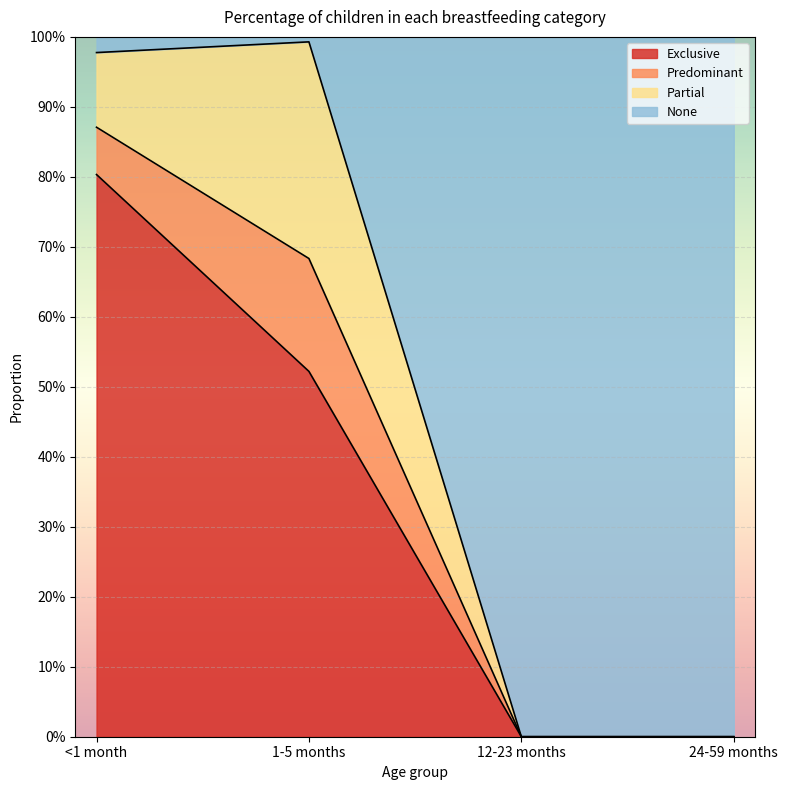

What are all the series names shown in the legend?

Exclusive, Predominant, Partial, None